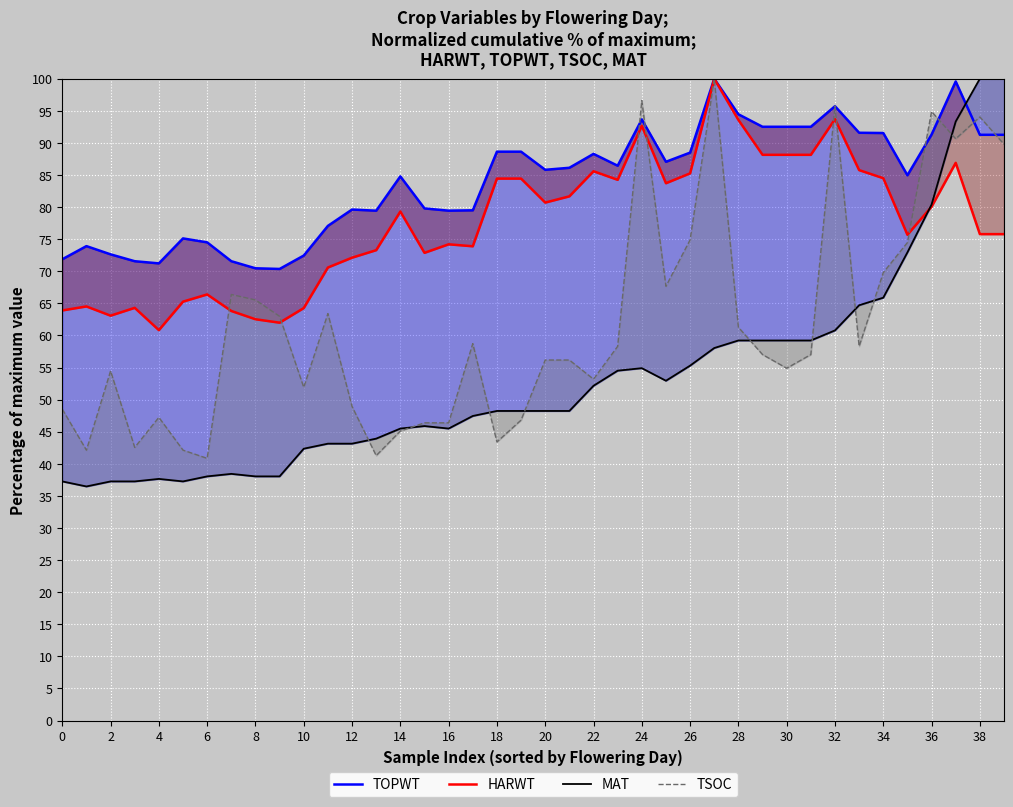

How many interior local peaks does the HARWT series have?

10